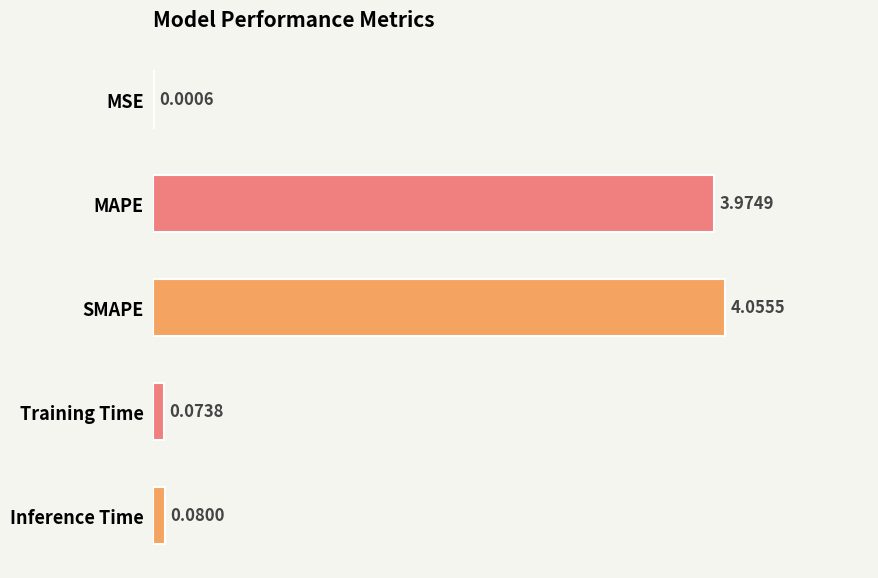

What is the average value?

1.6